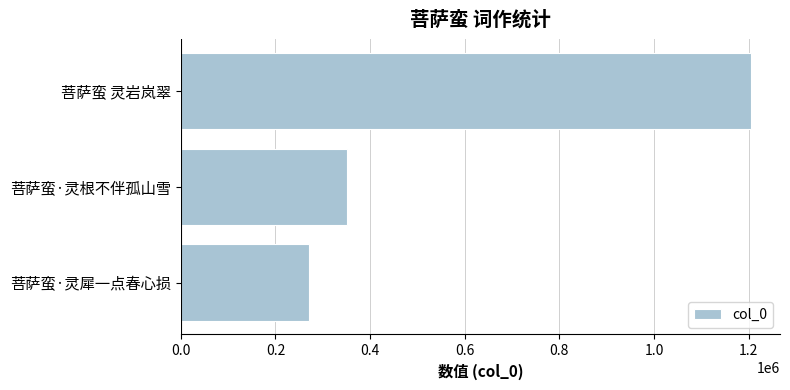

How many bars are there in total?

3